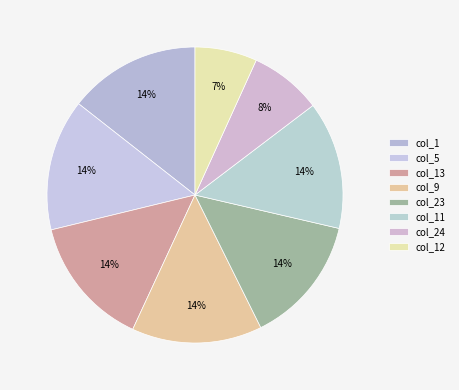

Count the number of slices in the pie.

8